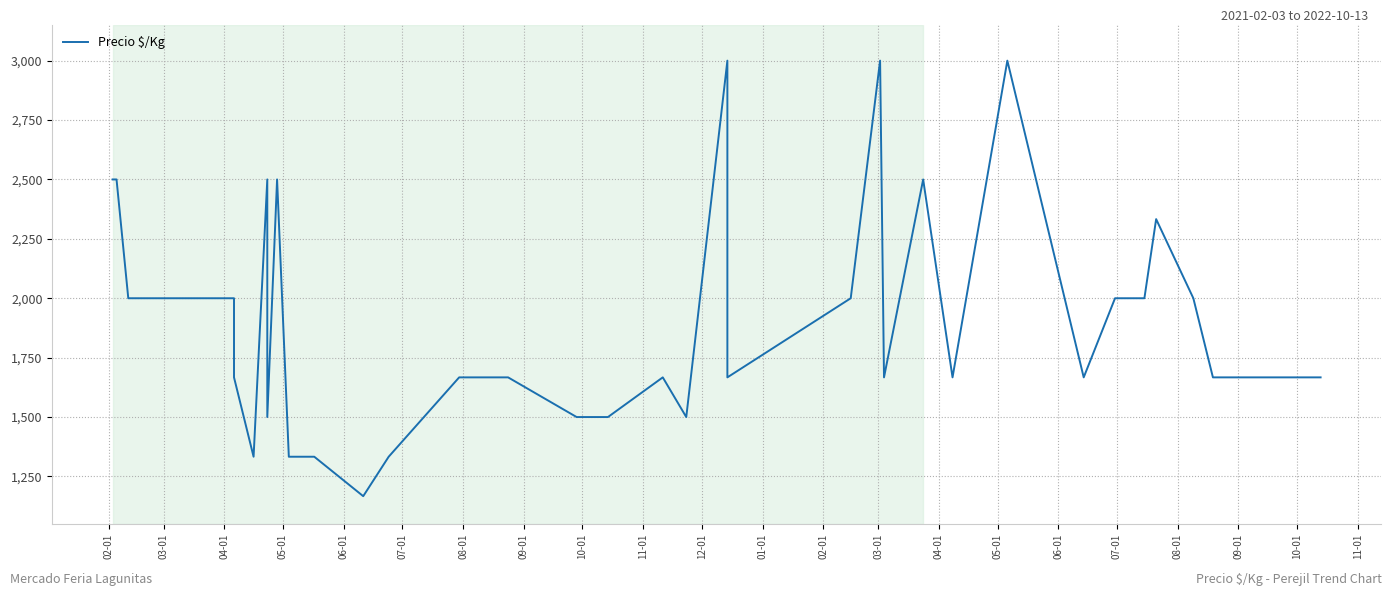

The value at 03-01 is 4095. True or false?

False